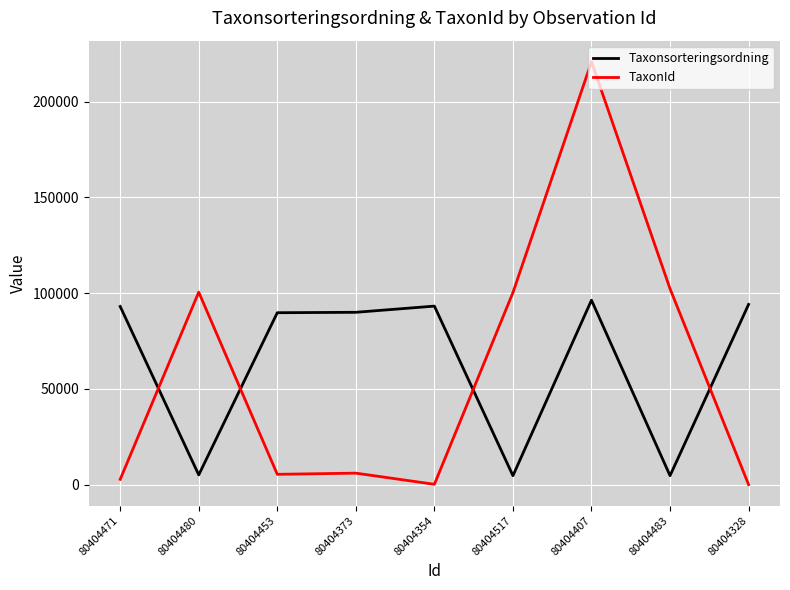

At which label does TaxonId first exceed 6031?

80404480